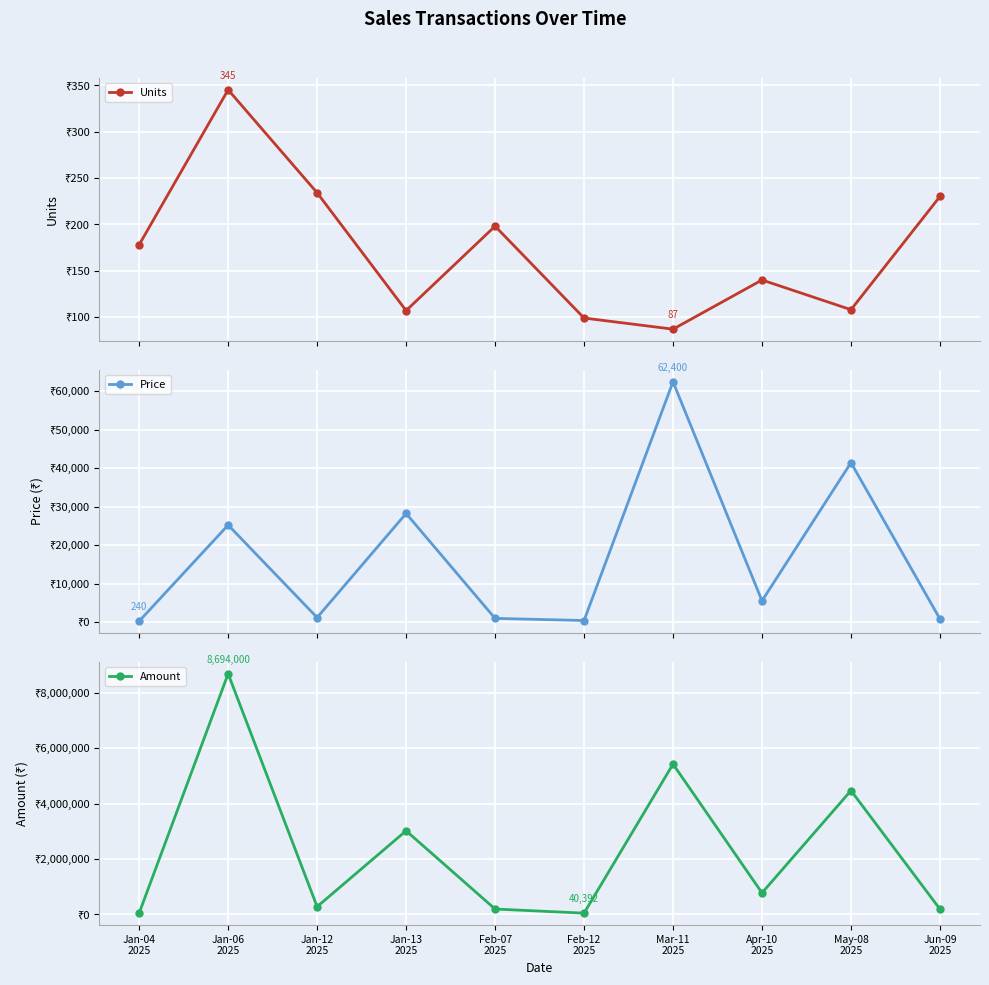

True or false: Units and Price intersect in this chart.

False